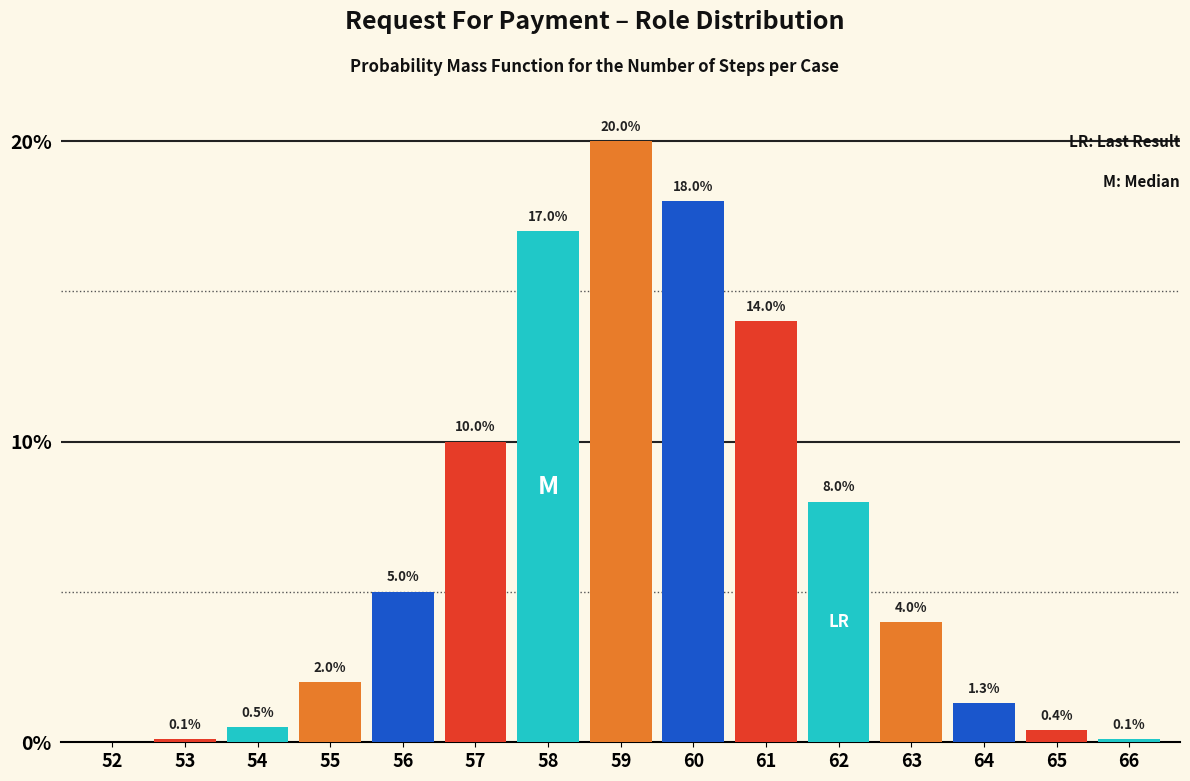

Reading left to right, extract all data points from this chart.

52=0.0	53=0.1	54=0.5	55=2.0	56=5.0	57=10.0	58=17.0	59=20.0	60=18.0	61=14.0	62=8.0	63=4.0	64=1.3	65=0.4	66=0.1